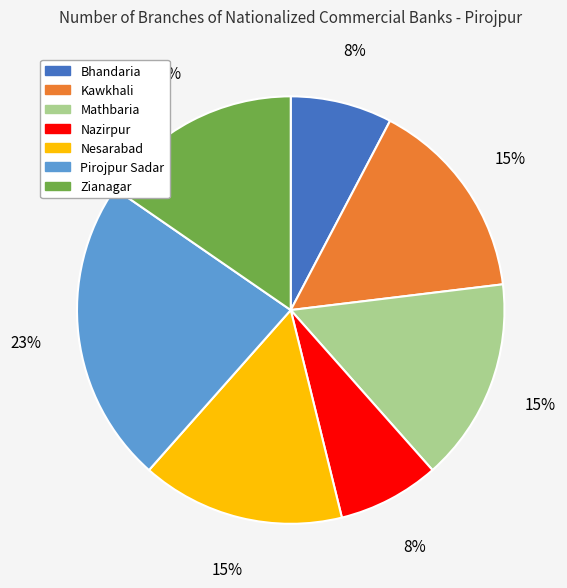

The Zianagar slice represents 10% of the pie. True or false?

False